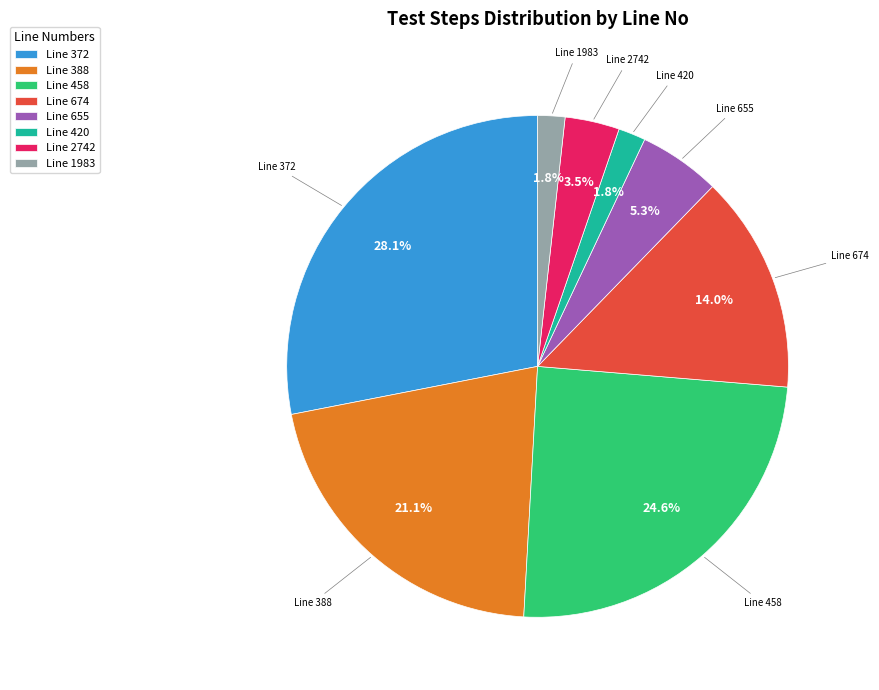

Is Line 674 the majority of the pie?

No